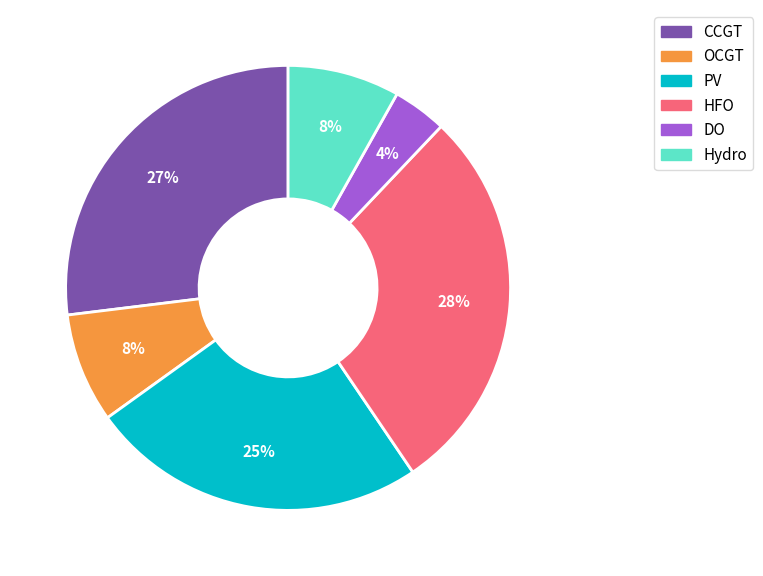

What is the largest slice in the pie chart?

HFO